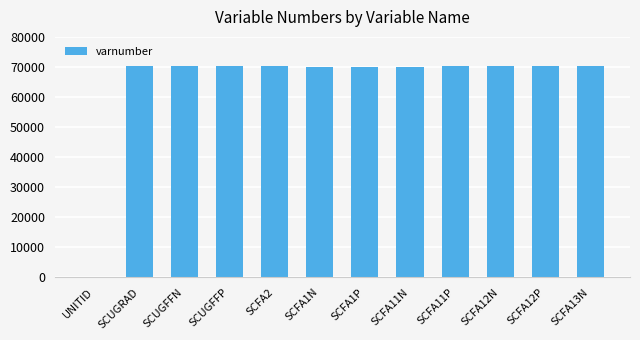

Approximately how many times larger is the value at SCFA11P compared to SCFA1P?

1.0